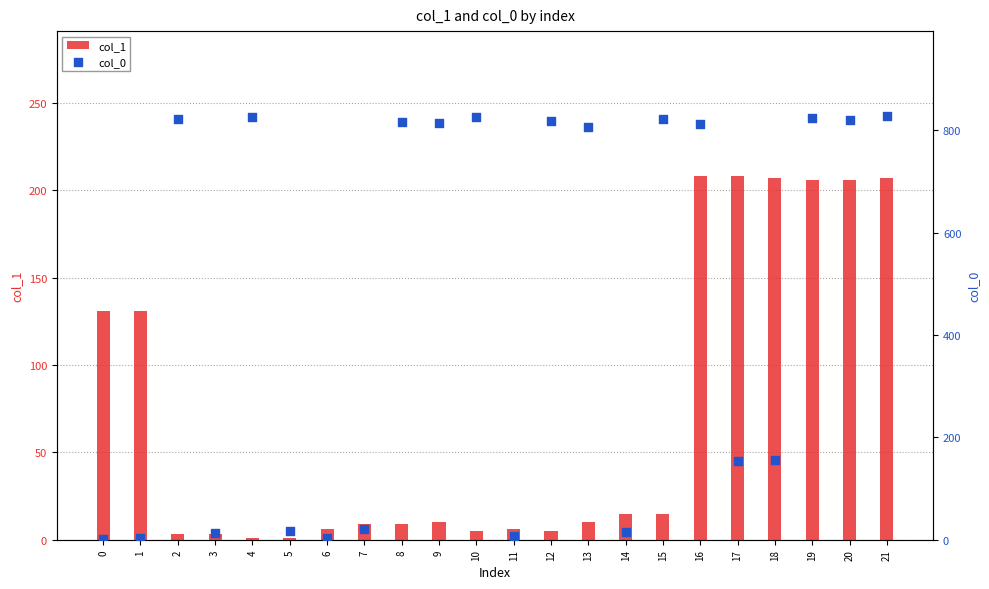

What are all the series names shown in the legend?

col_1, col_0